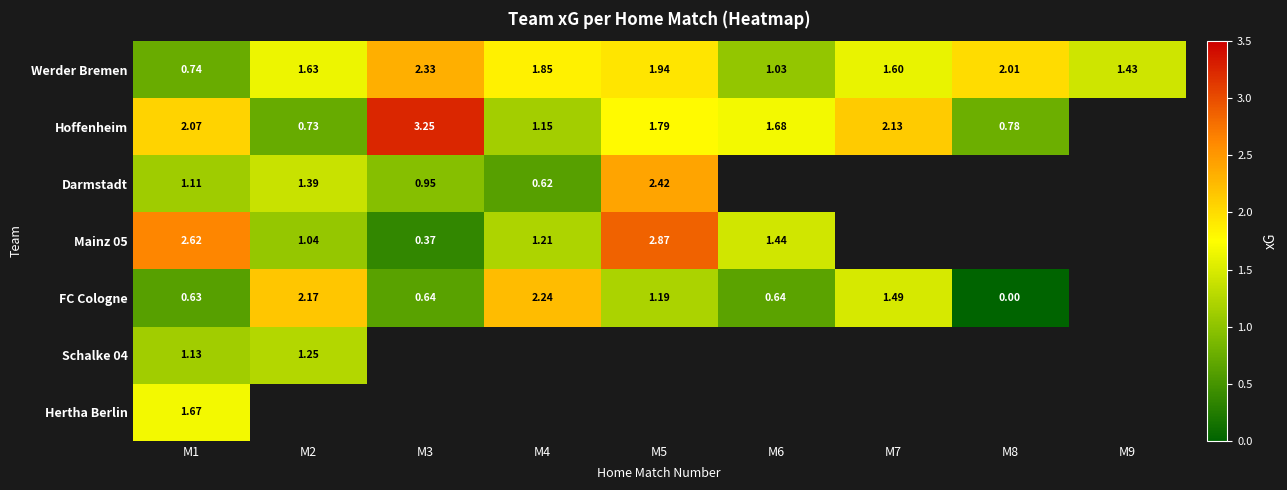

Is the value of Werder Bremen at M8 greater than the value of FC Cologne at M2?

No